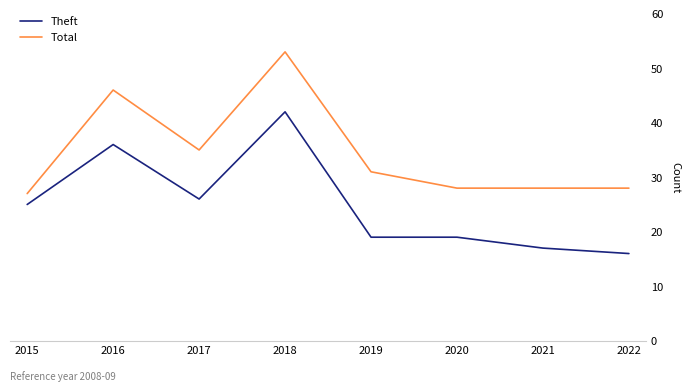

What is the sum of the Theft values at 2018 and 2017?

68